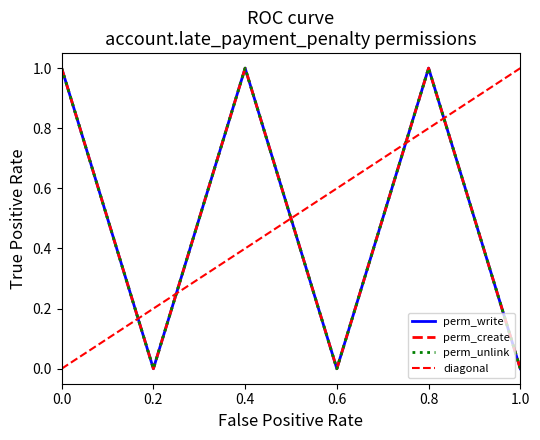

Reading left to right, list all the values displayed in this chart.

perm_write: 1	0	1	0	1	0
perm_create: 1	0	1	0	1	0
perm_unlink: 1	0	1	0	1	0